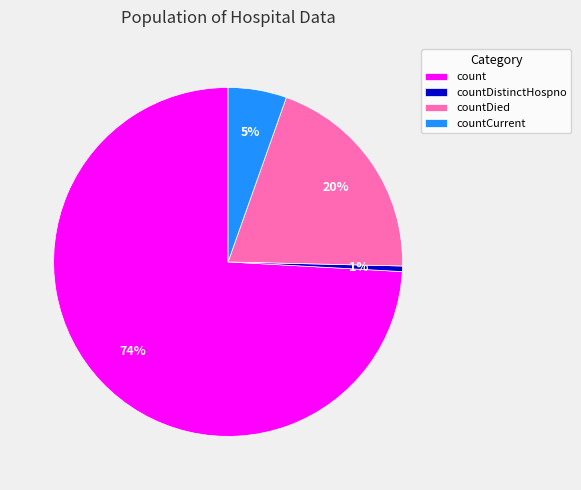

The countDied slice represents 20% of the pie. True or false?

True